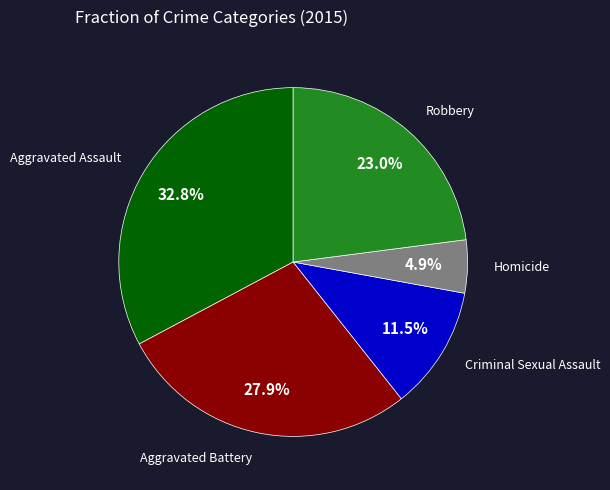

Is there a majority slice in this chart?

No